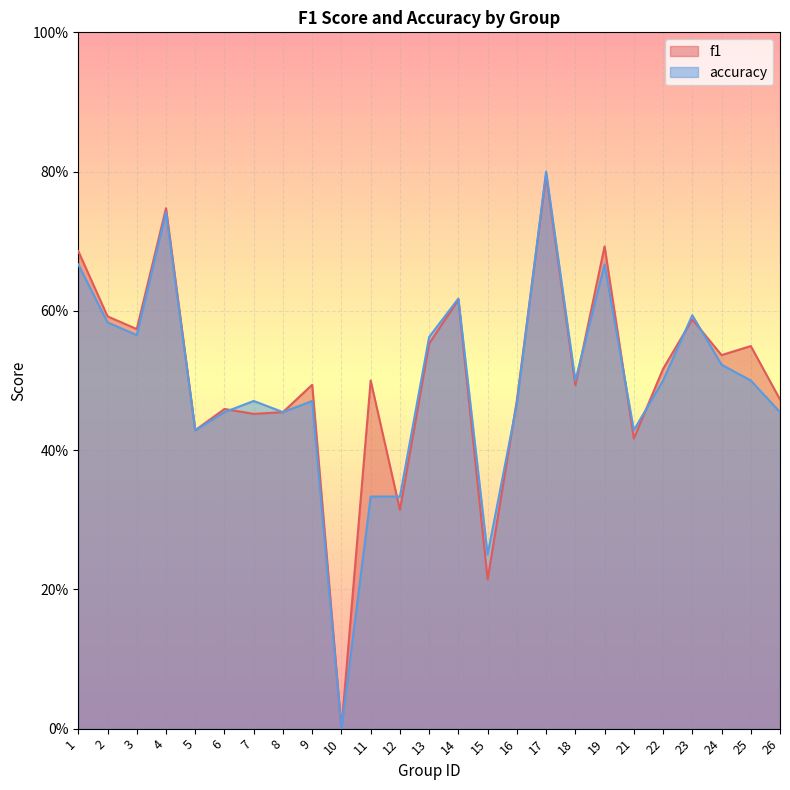

True or false: f1 and accuracy intersect in this chart.

True